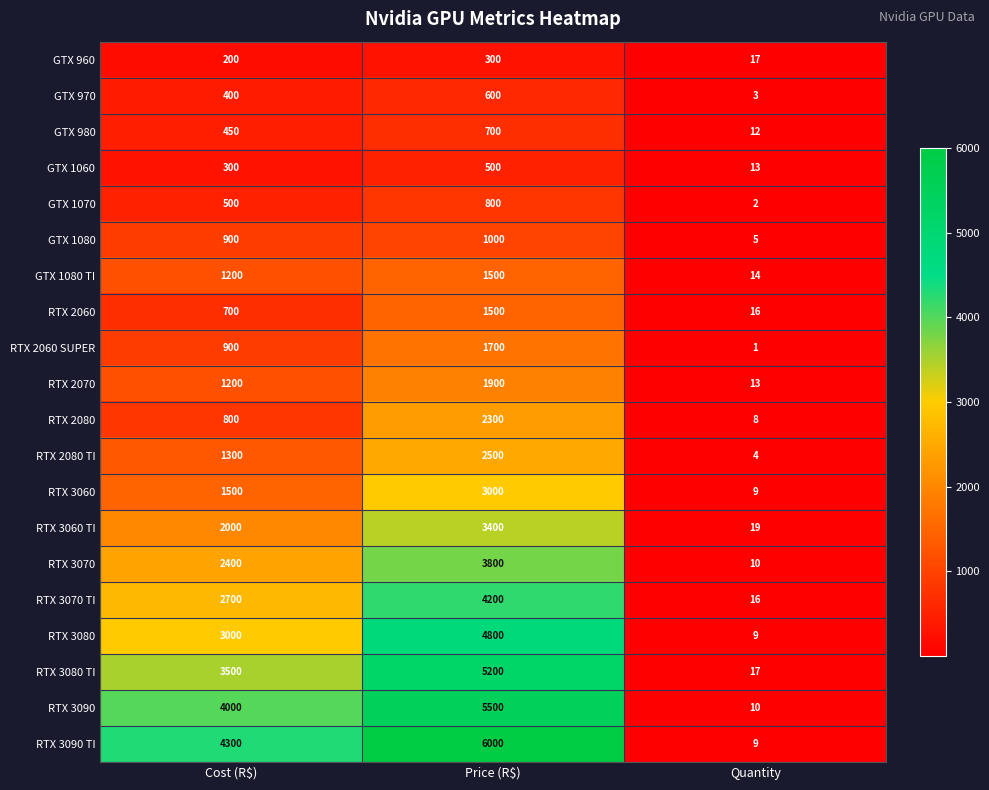

Between Price (R$) and Quantity, which series saw the biggest shift?

RTX 3090 TI